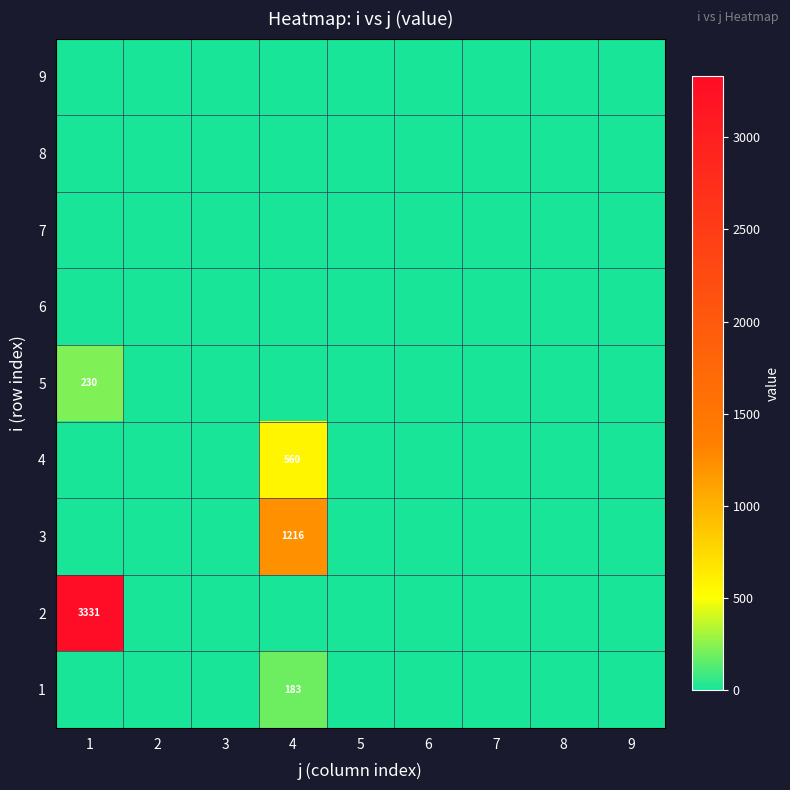

How many series are shown in this chart?

9